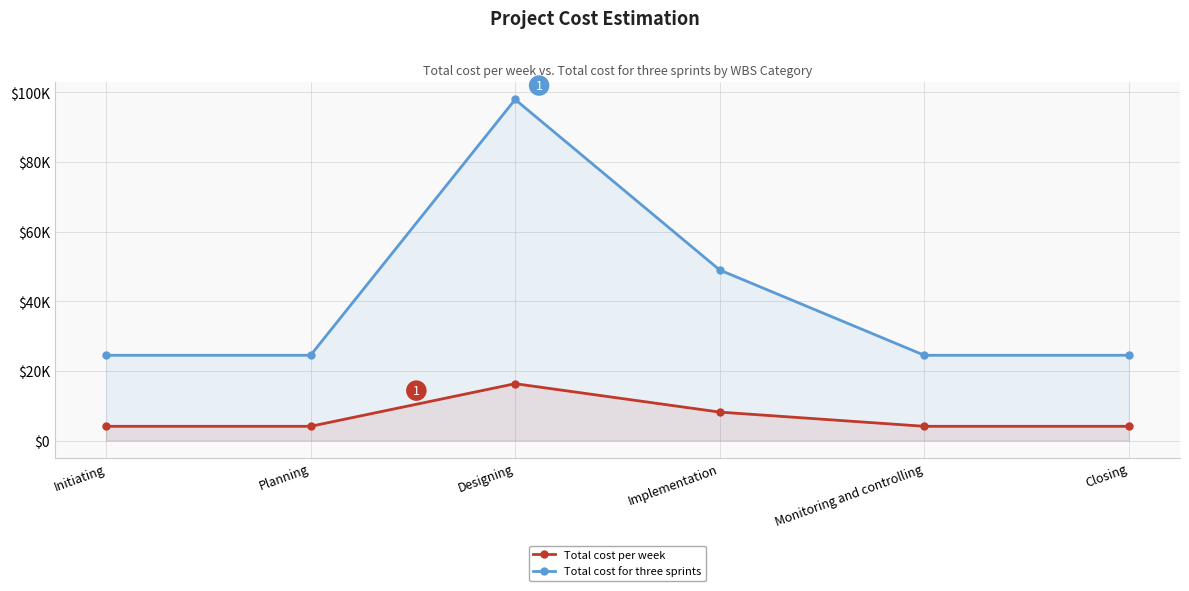

What are all the series names shown in the legend?

Total cost per week, Total cost for three sprints